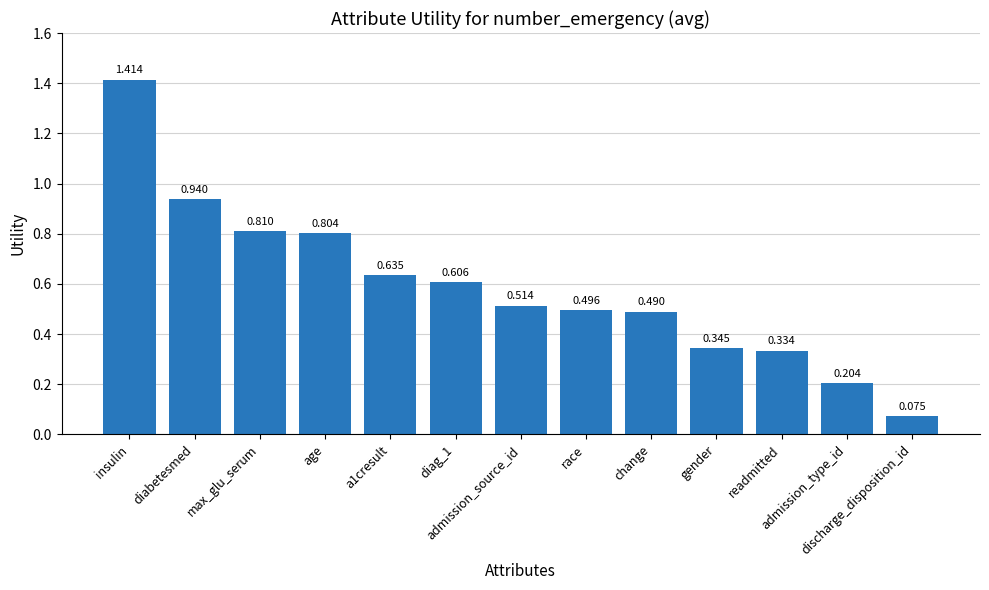

What position from the left is gender?

10